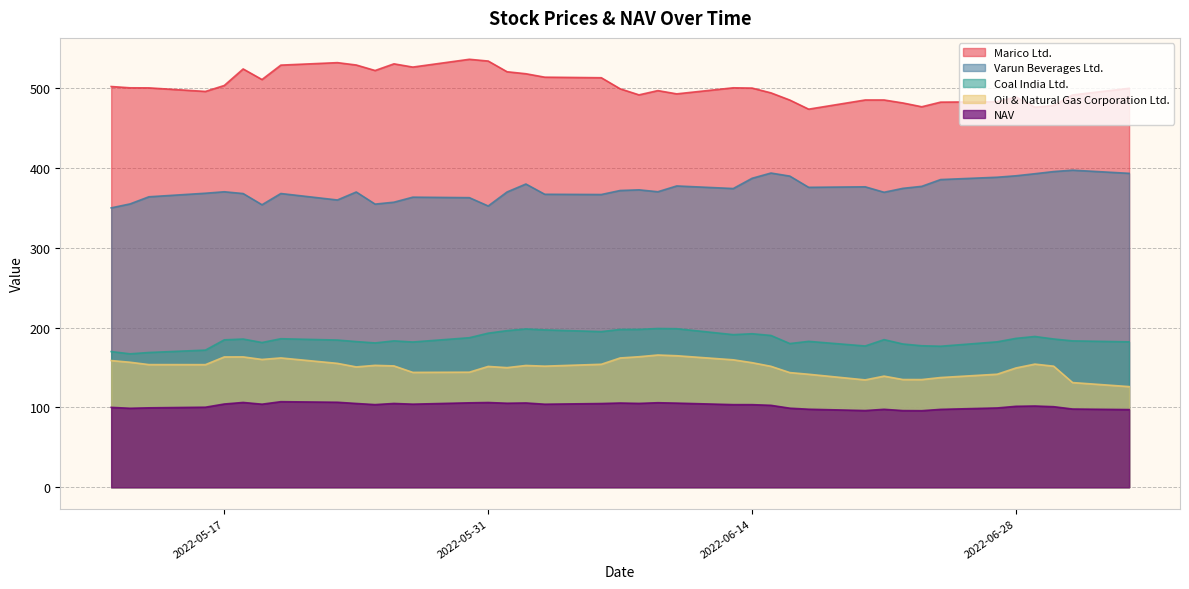

Is it true that Oil & Natural Gas Corporation Ltd. equals 260.8 at 2022-05-17?

False